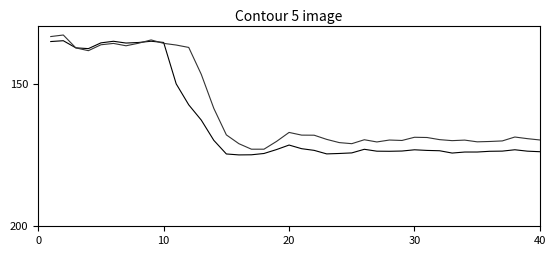

What is the minimum value shown in the chart?

133.0